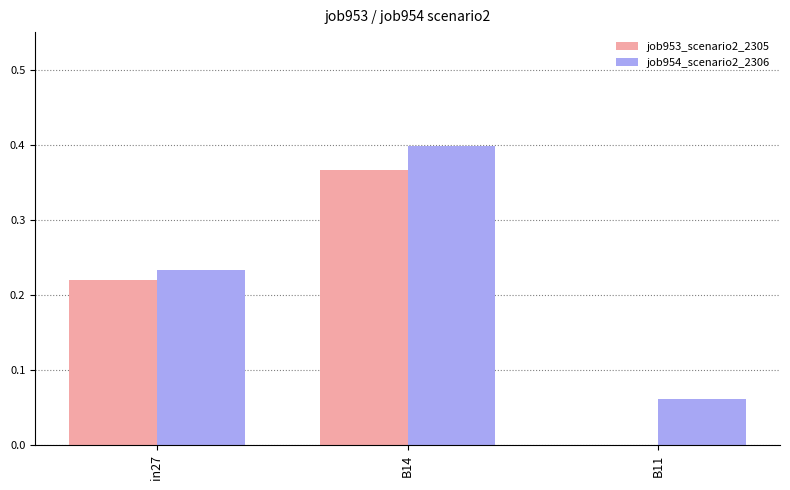

How many values in job953_scenario2_2305 are above zero?

2